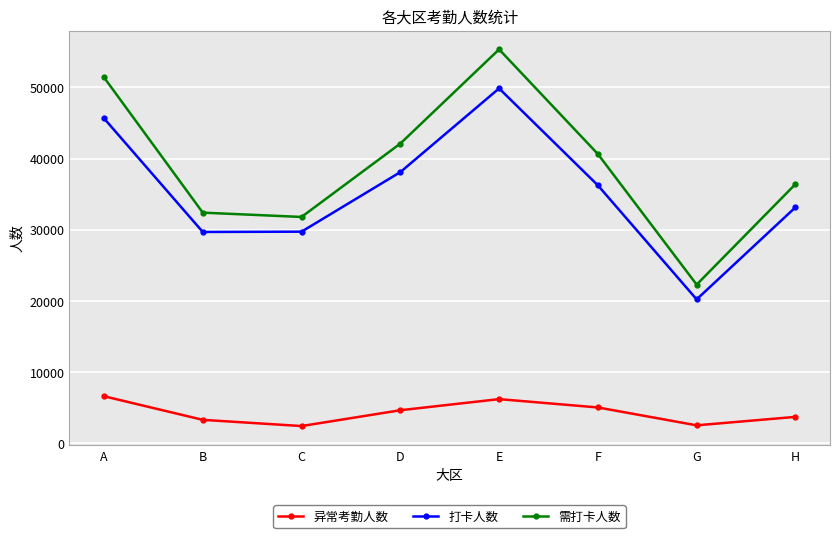

In 需打卡人数, how many points are higher than both neighbors (excluding endpoints)?

1